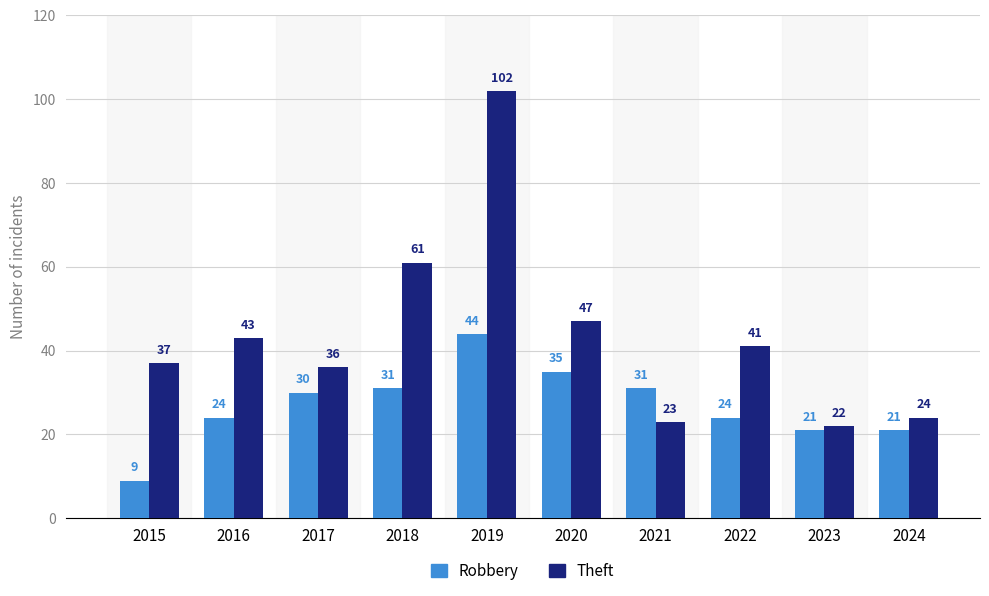

What is the difference between the maximum and minimum values in the Theft series?

80